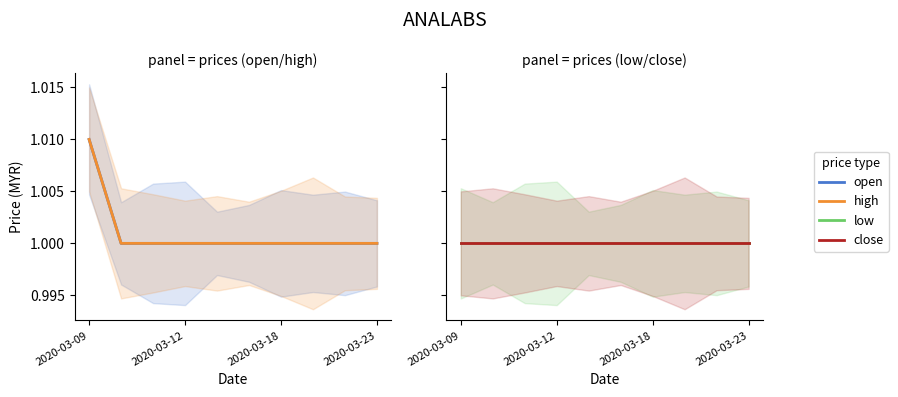

What is the label of the 1st point from the left?

2020-03-09